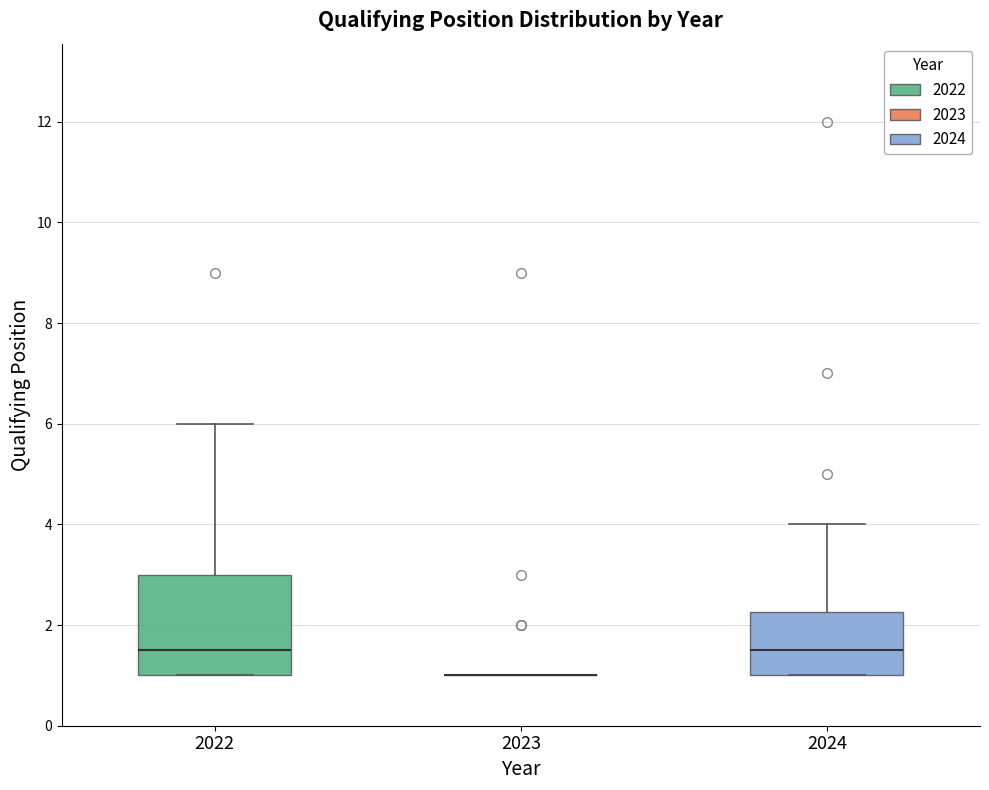

Reading left to right, read every box against the y-axis: the position of its median line, the range the box covers, and the ends of its whiskers. The values are not printed on the chart, so give them approximately, as read against the axis.

2022: median 1.6, box 1.0 to 3.0, whiskers 1.0 to 6.0
2023: box collapsed to a line at 1.0, whiskers 1.0 to 1.0
2024: median 1.6, box 1.0 to 2.2, whiskers 1.0 to 4.0